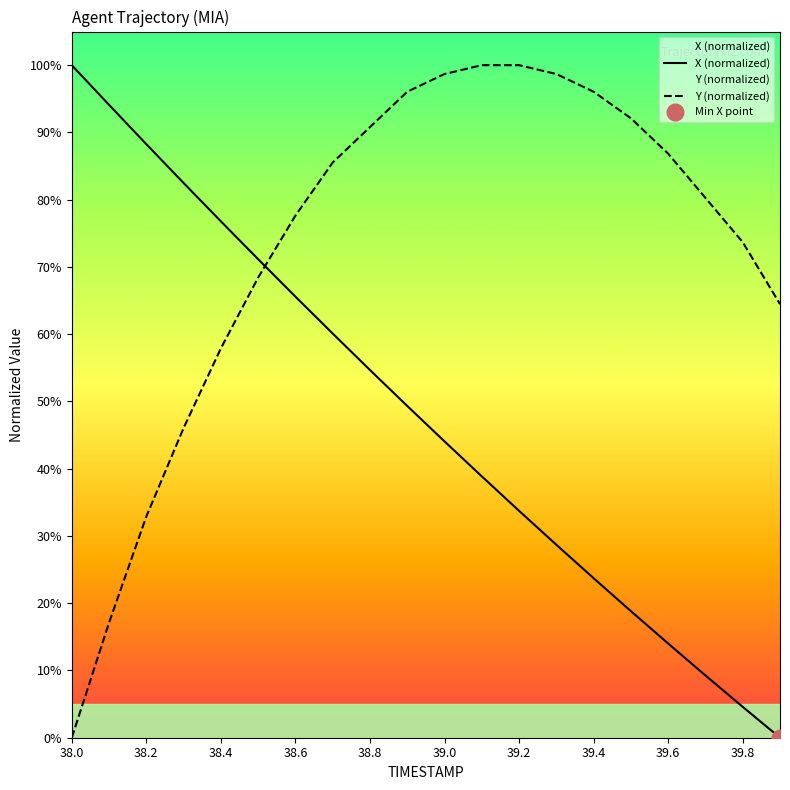

How many intersections are there between Y and X?

1